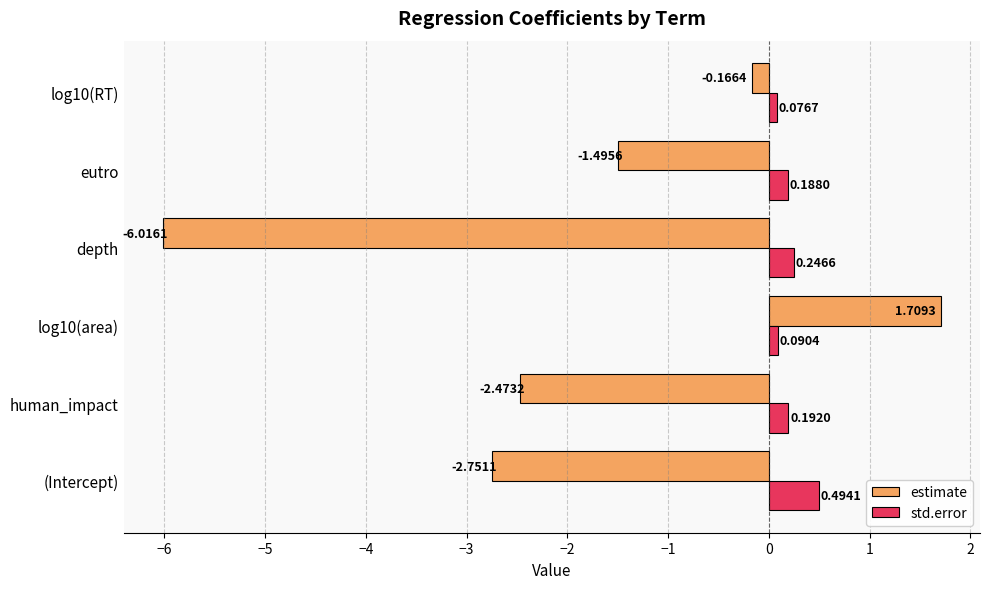

Which series changed the most between human_impact and log10(RT)?

estimate